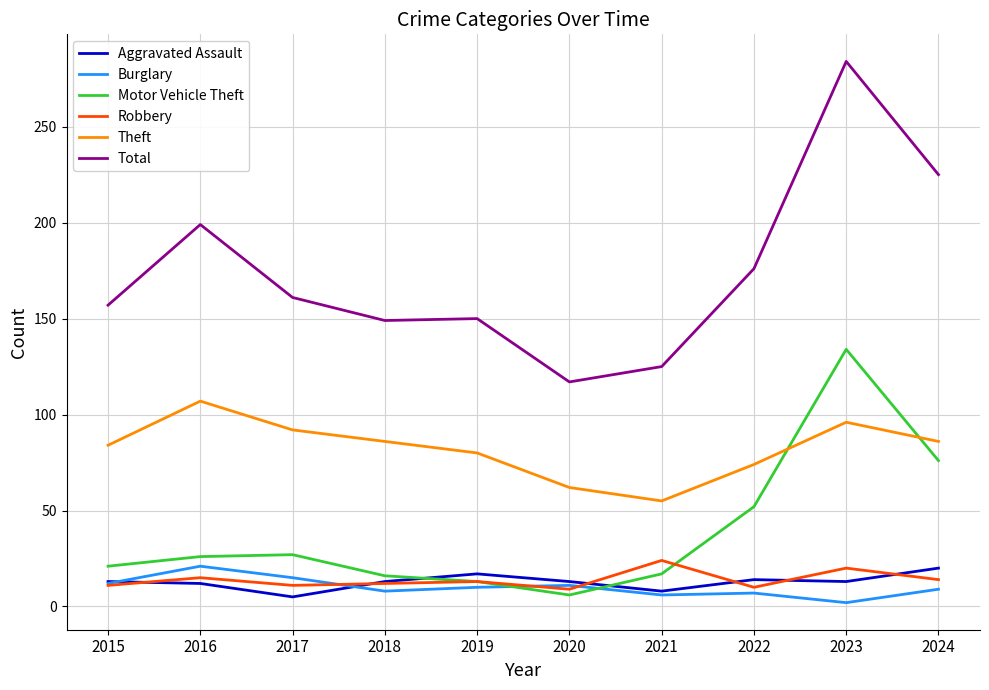

True or false: Aggravated Assault and Motor Vehicle Theft intersect in this chart.

True